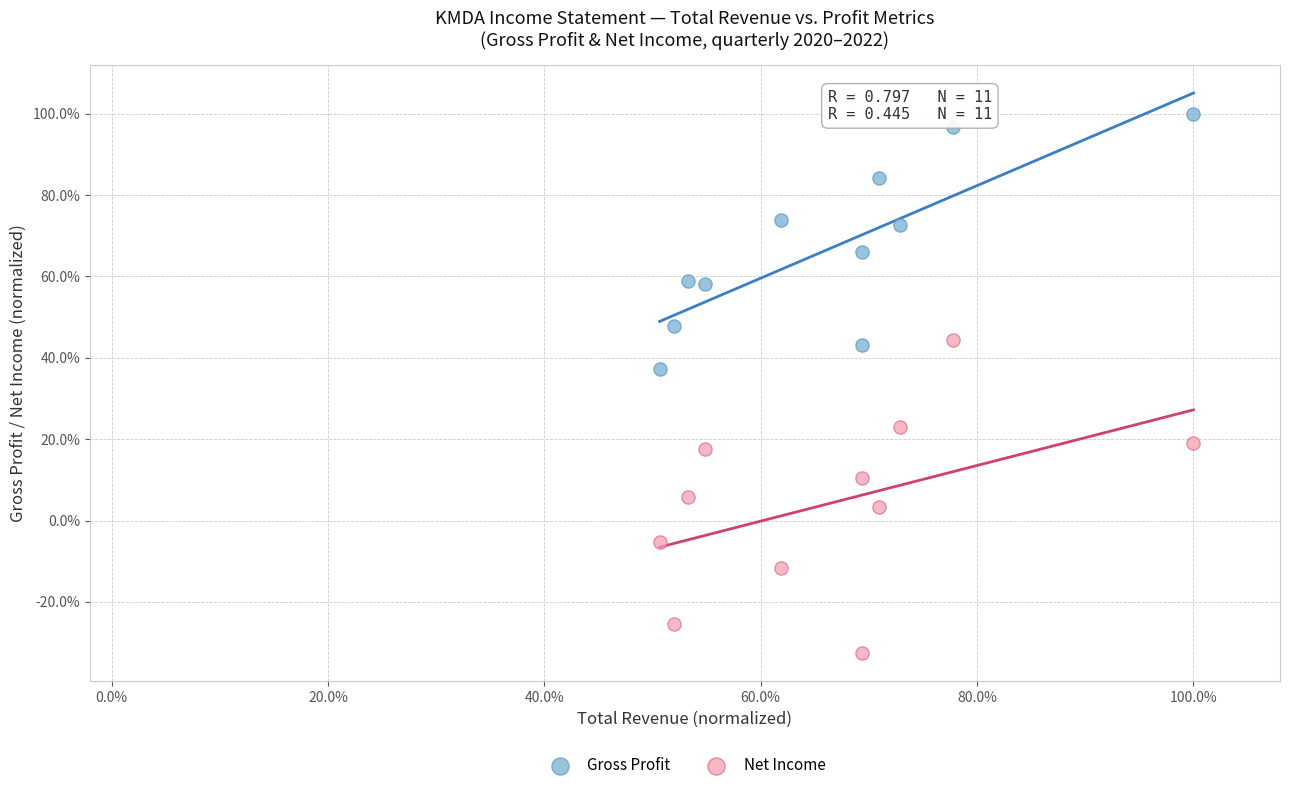

What are all the series names shown in the legend?

Gross Profit, Net Income